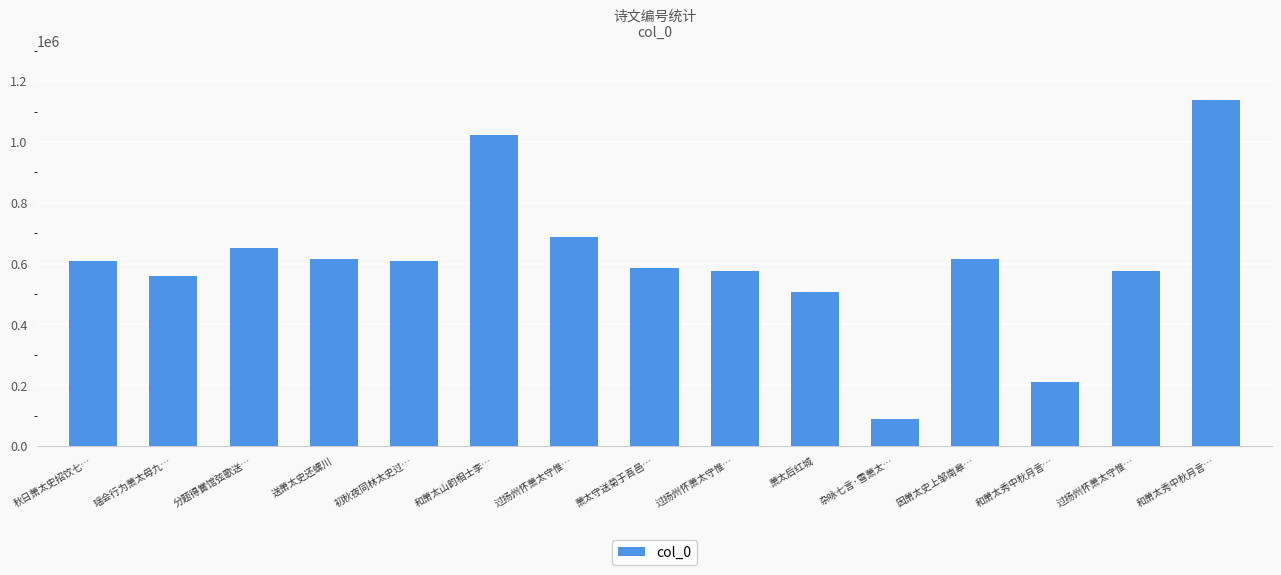

The chart shows a value of 1139365 at 和萧太秀中秋月言…. True or false?

True